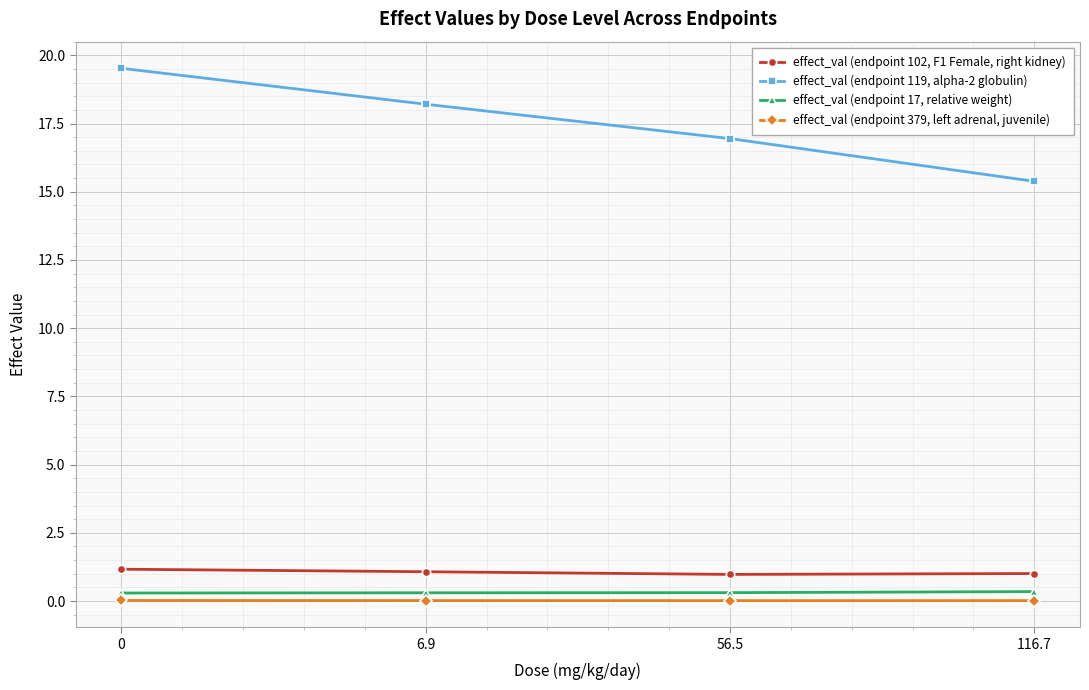

How many data points in effect_val (endpoint 119, alpha-2 globulin) are less than 18?

2